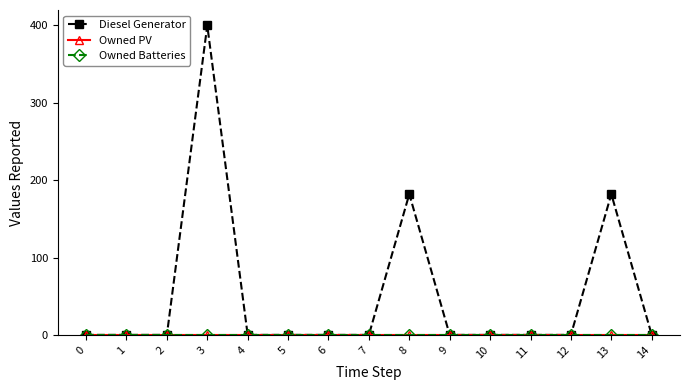

The Diesel Generator series shows 221 at 14. True or false?

False